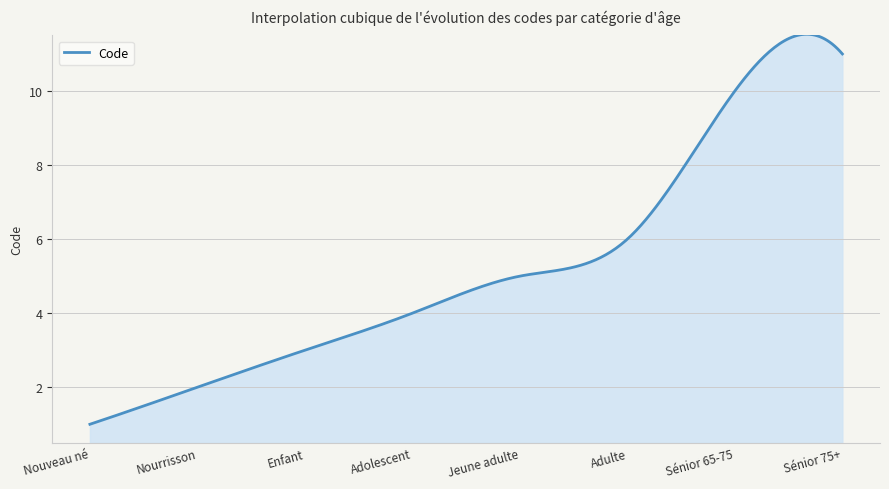

What is the greatest value displayed?

11.5